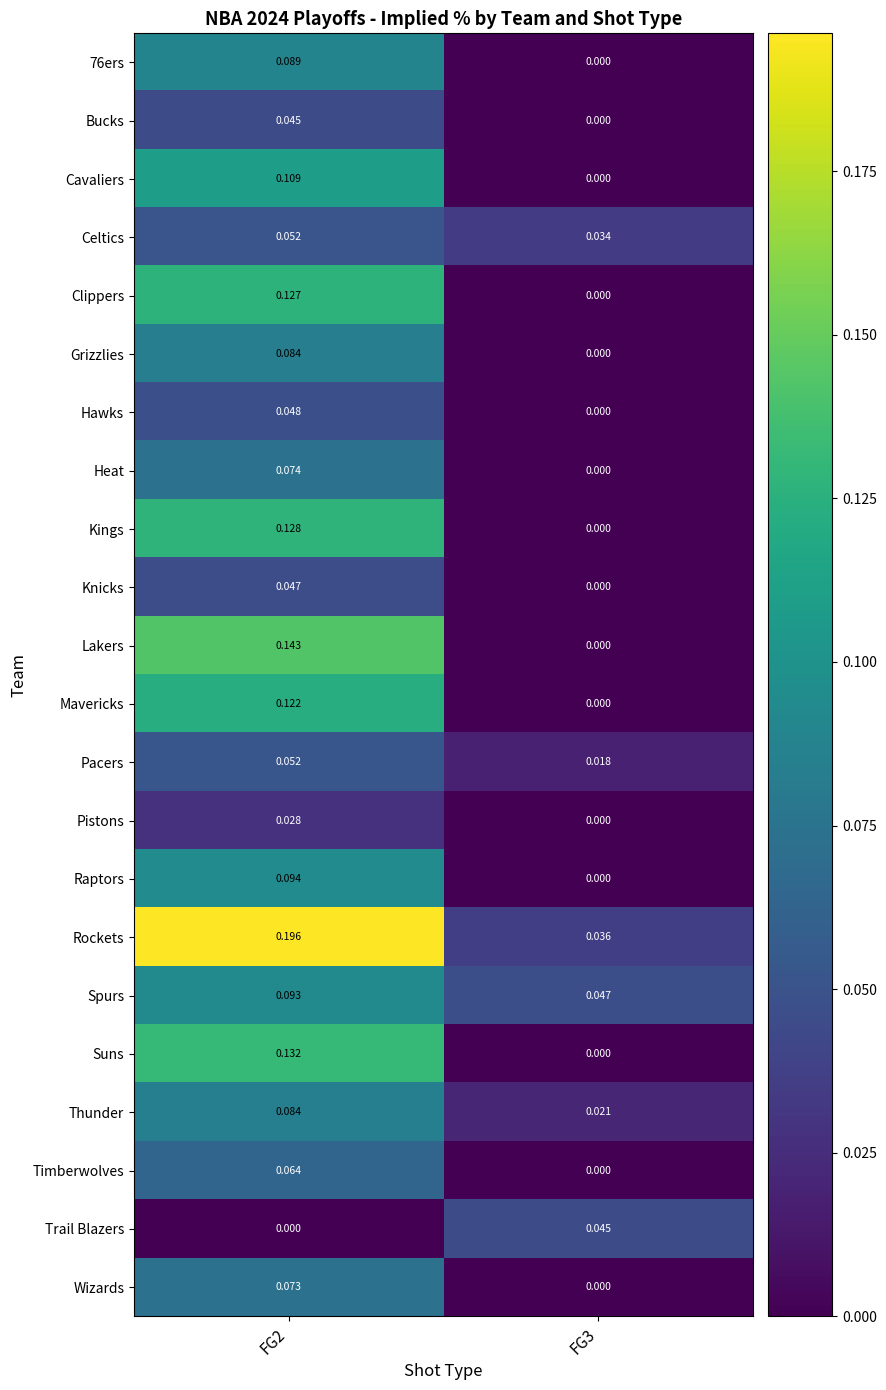

Which series has the largest total across all categories?

Rockets